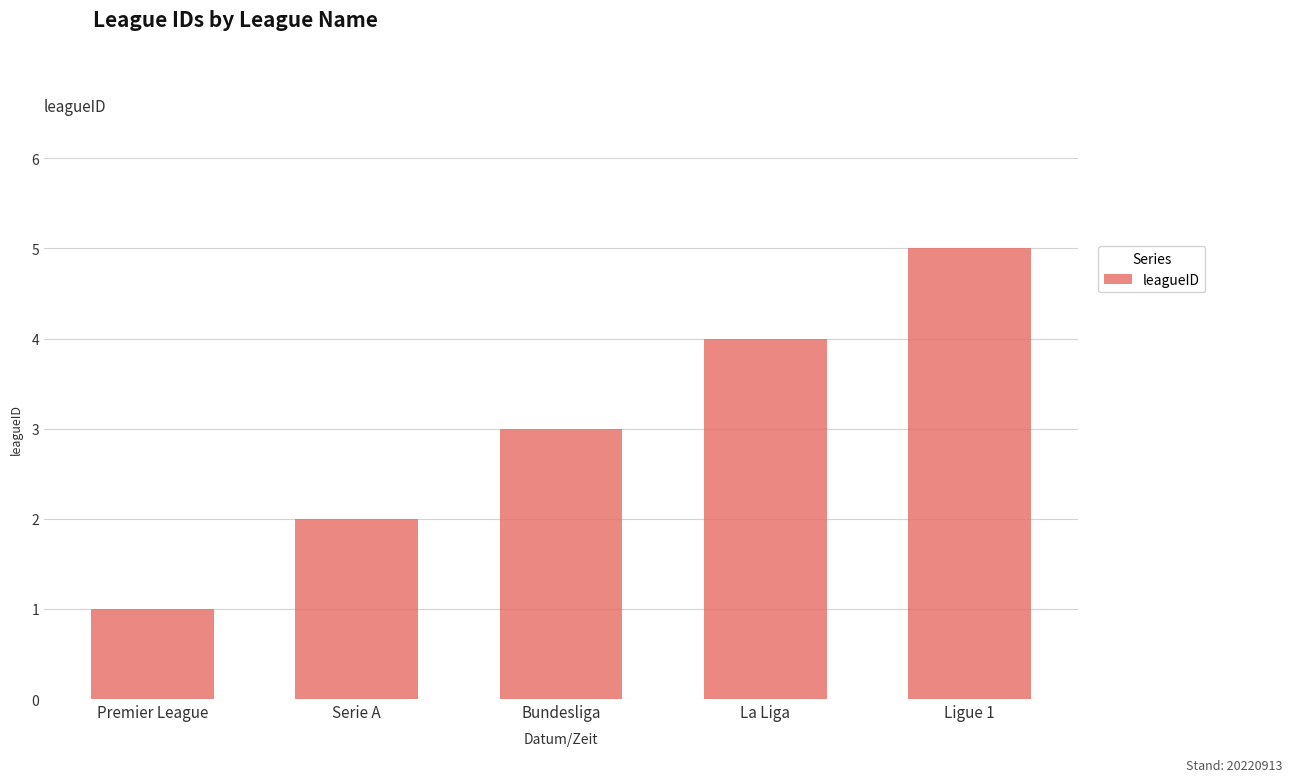

The chart shows a value of 4 at La Liga. True or false?

True